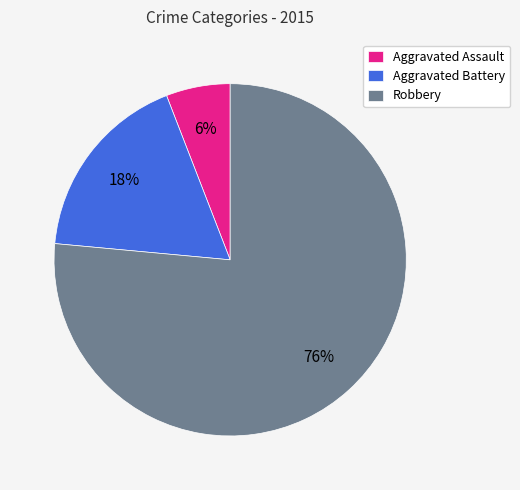

What is the smallest slice in the pie chart?

Aggravated Assault